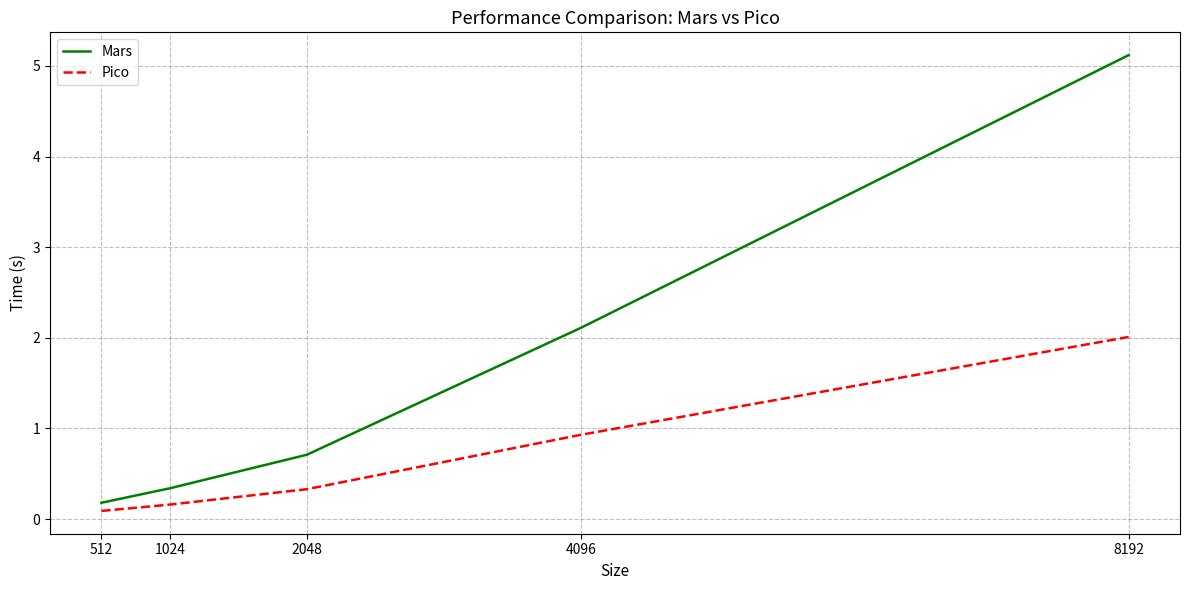

True or false: Mars has more than 0 points higher than both neighbors.

False